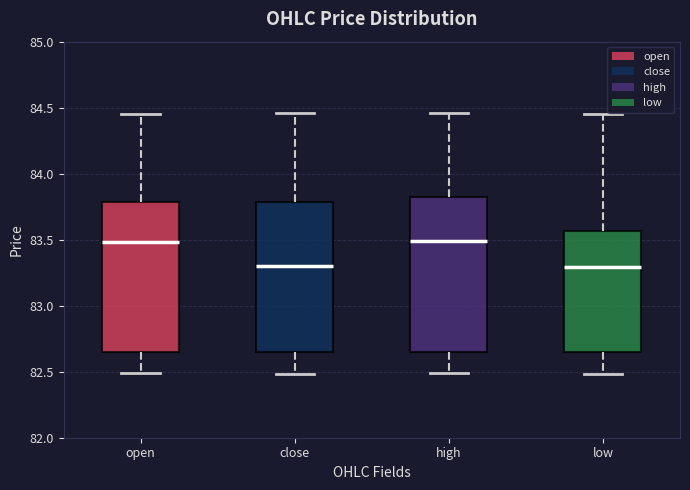

Where is the lower edge of the box for close on the y-axis? The values are not printed on the chart, so give them approximately, as read against the axis.

82.65